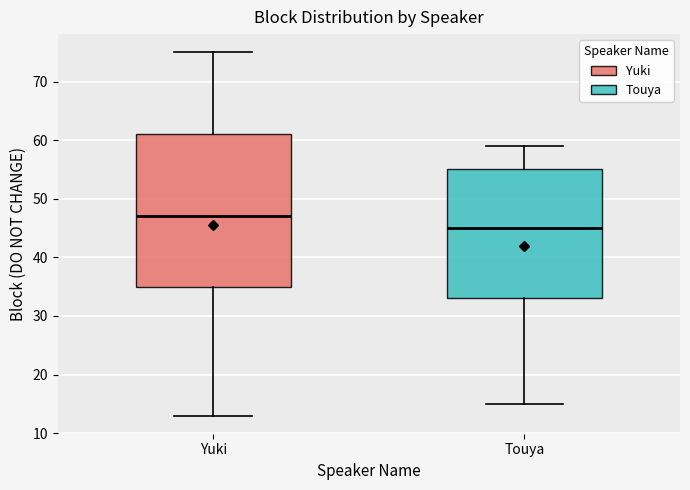

Reading left to right, transcribe this box plot: for each box, give where its median line is, the range the box spans, and where its two whiskers end, as read against the y-axis. The values are not printed on the chart, so give them approximately, as read against the axis.

Yuki: median 47, box 35 to 61, whiskers 13 to 75
Touya: median 45, box 33 to 55, whiskers 15 to 59